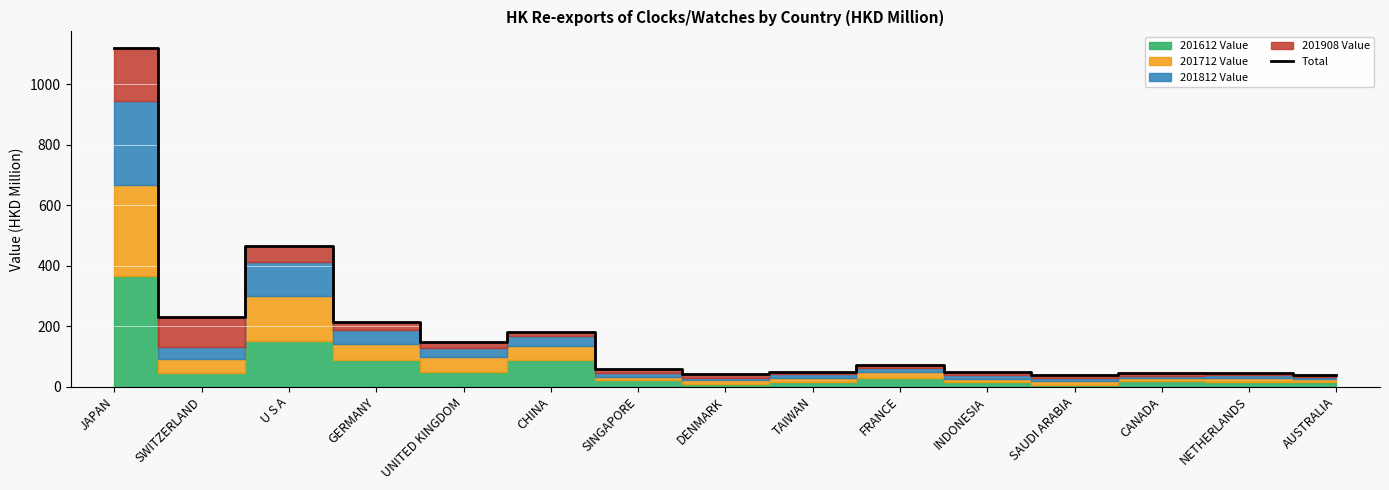

List the labels in order of value, smallest first.

AUSTRALIA, SAUDI ARABIA, DENMARK, CANADA, NETHERLANDS, INDONESIA, TAIWAN, SINGAPORE, FRANCE, UNITED KINGDOM, CHINA, GERMANY, SWITZERLAND, U S A, JAPAN